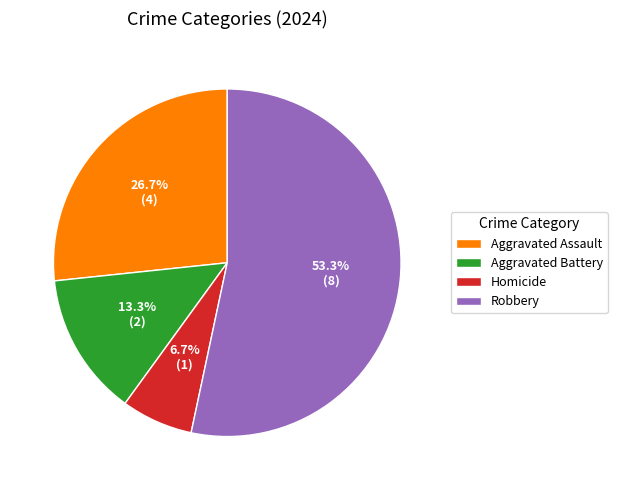

To the nearest percent, what is the difference between the Aggravated Battery and Aggravated Assault slice percentages?

13%